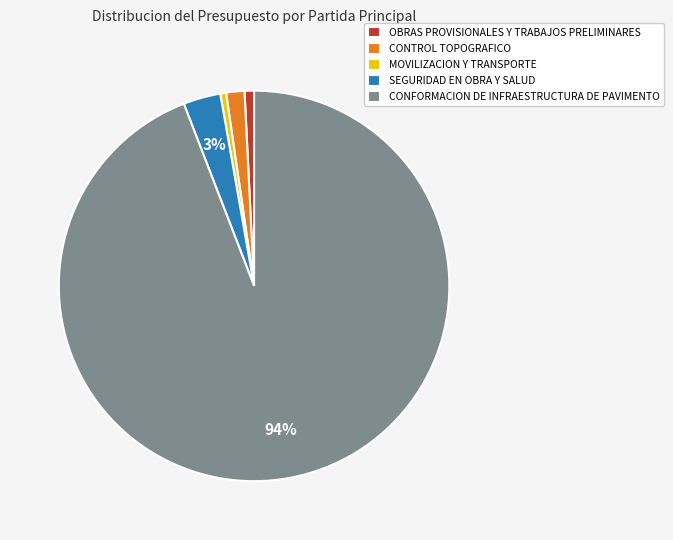

To the nearest percent, what is the difference between the largest and smallest slice percentages?

94%